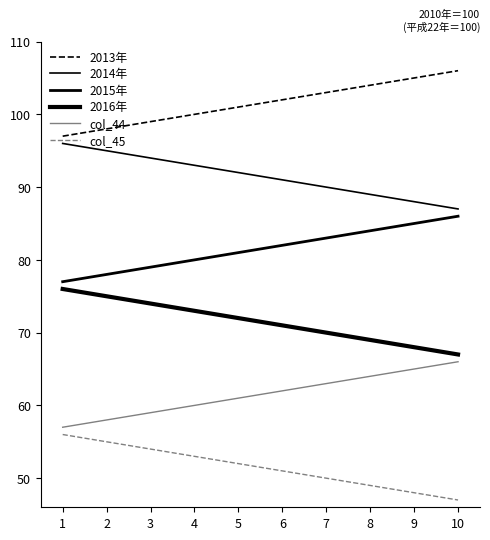

What is the sum of the 2014年 values at 6 and 10?

178.0